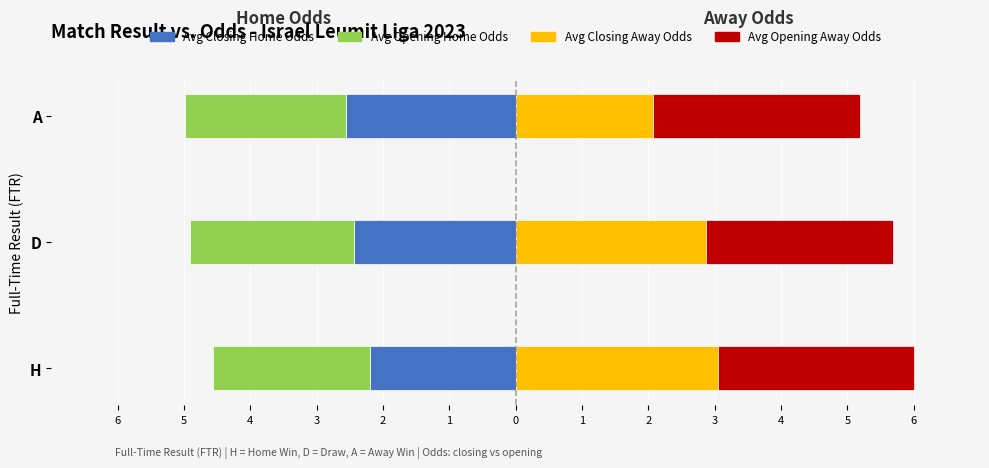

Which series has the largest range (max minus min)?

Avg Closing Away Odds